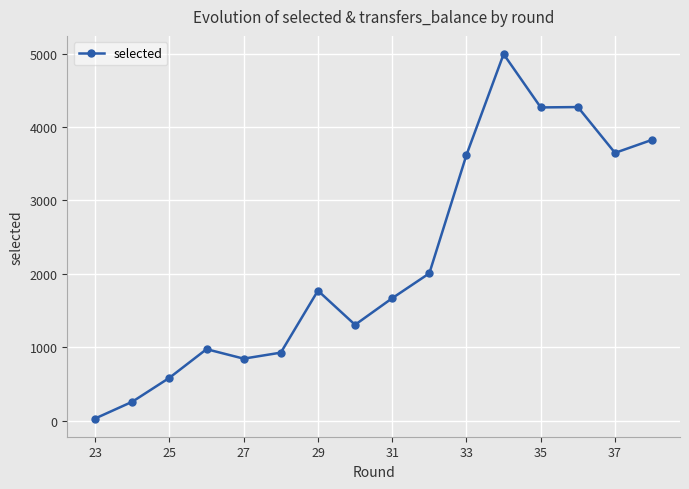

What is the average value?

2187